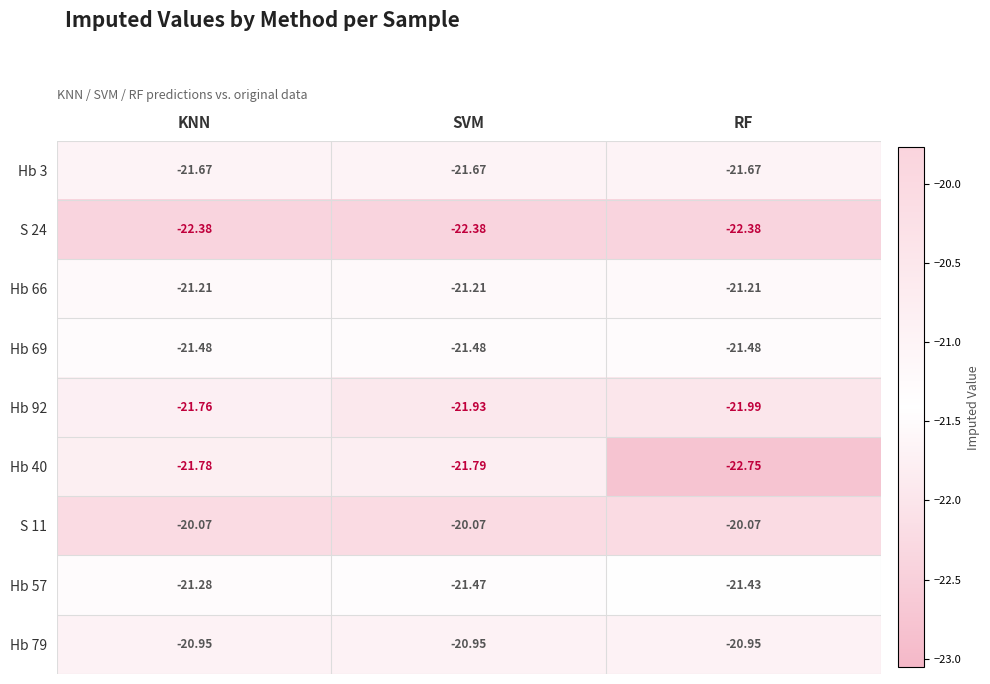

At which category is the sum across all series the highest?

KNN